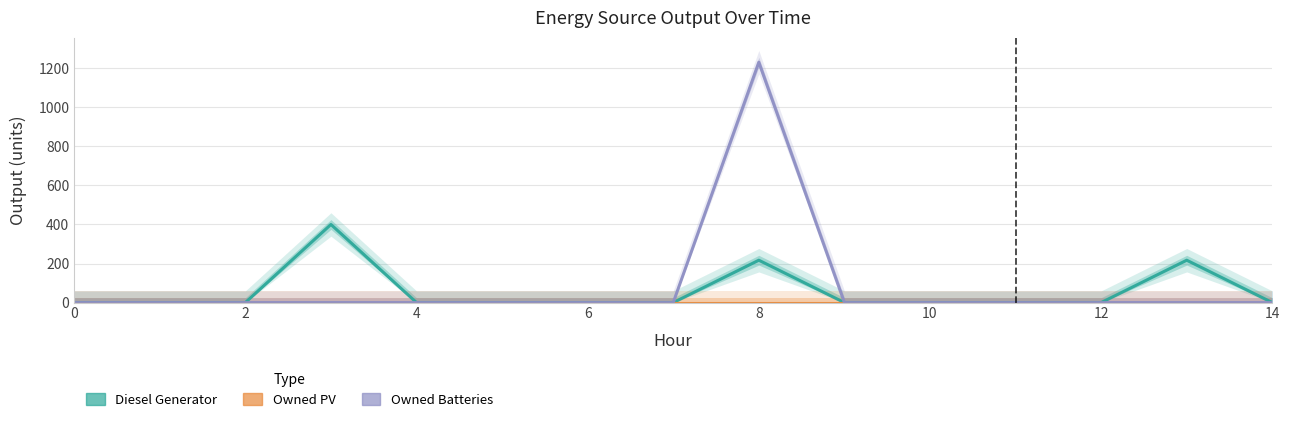

What is the label of the 6th point from the left?

10